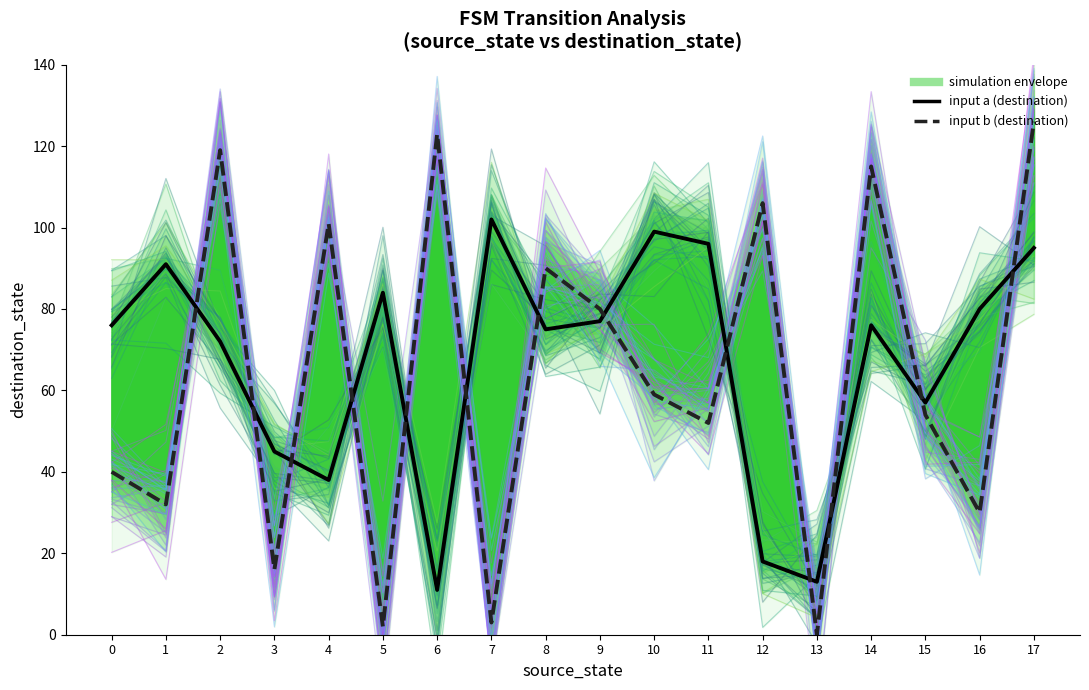

How many data points does each series have?

18